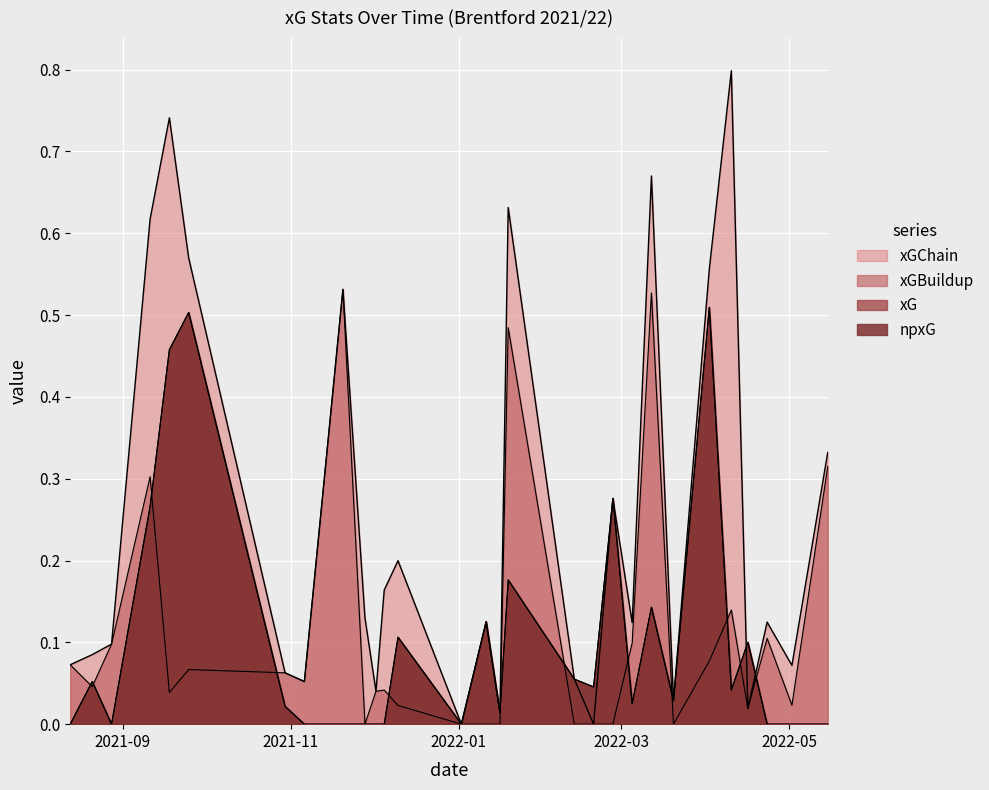

At how many categories does at least one series exceed 0?

28